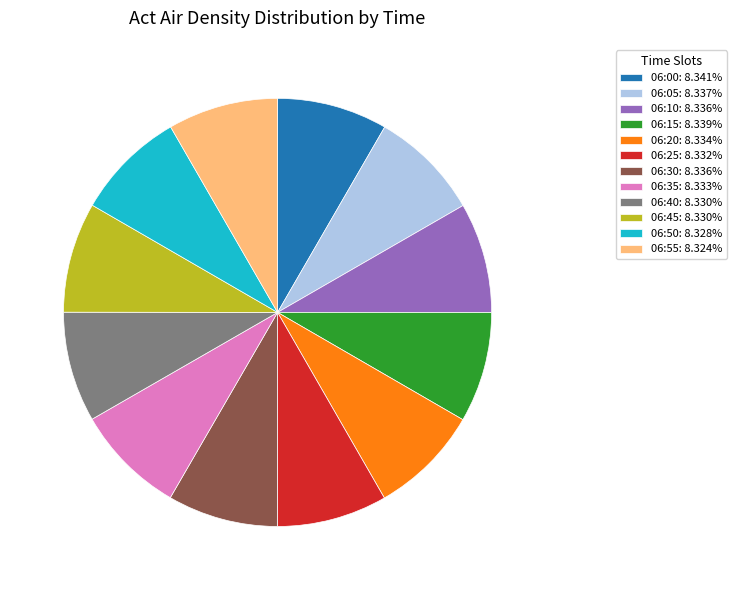

Count the number of slices in the pie.

12